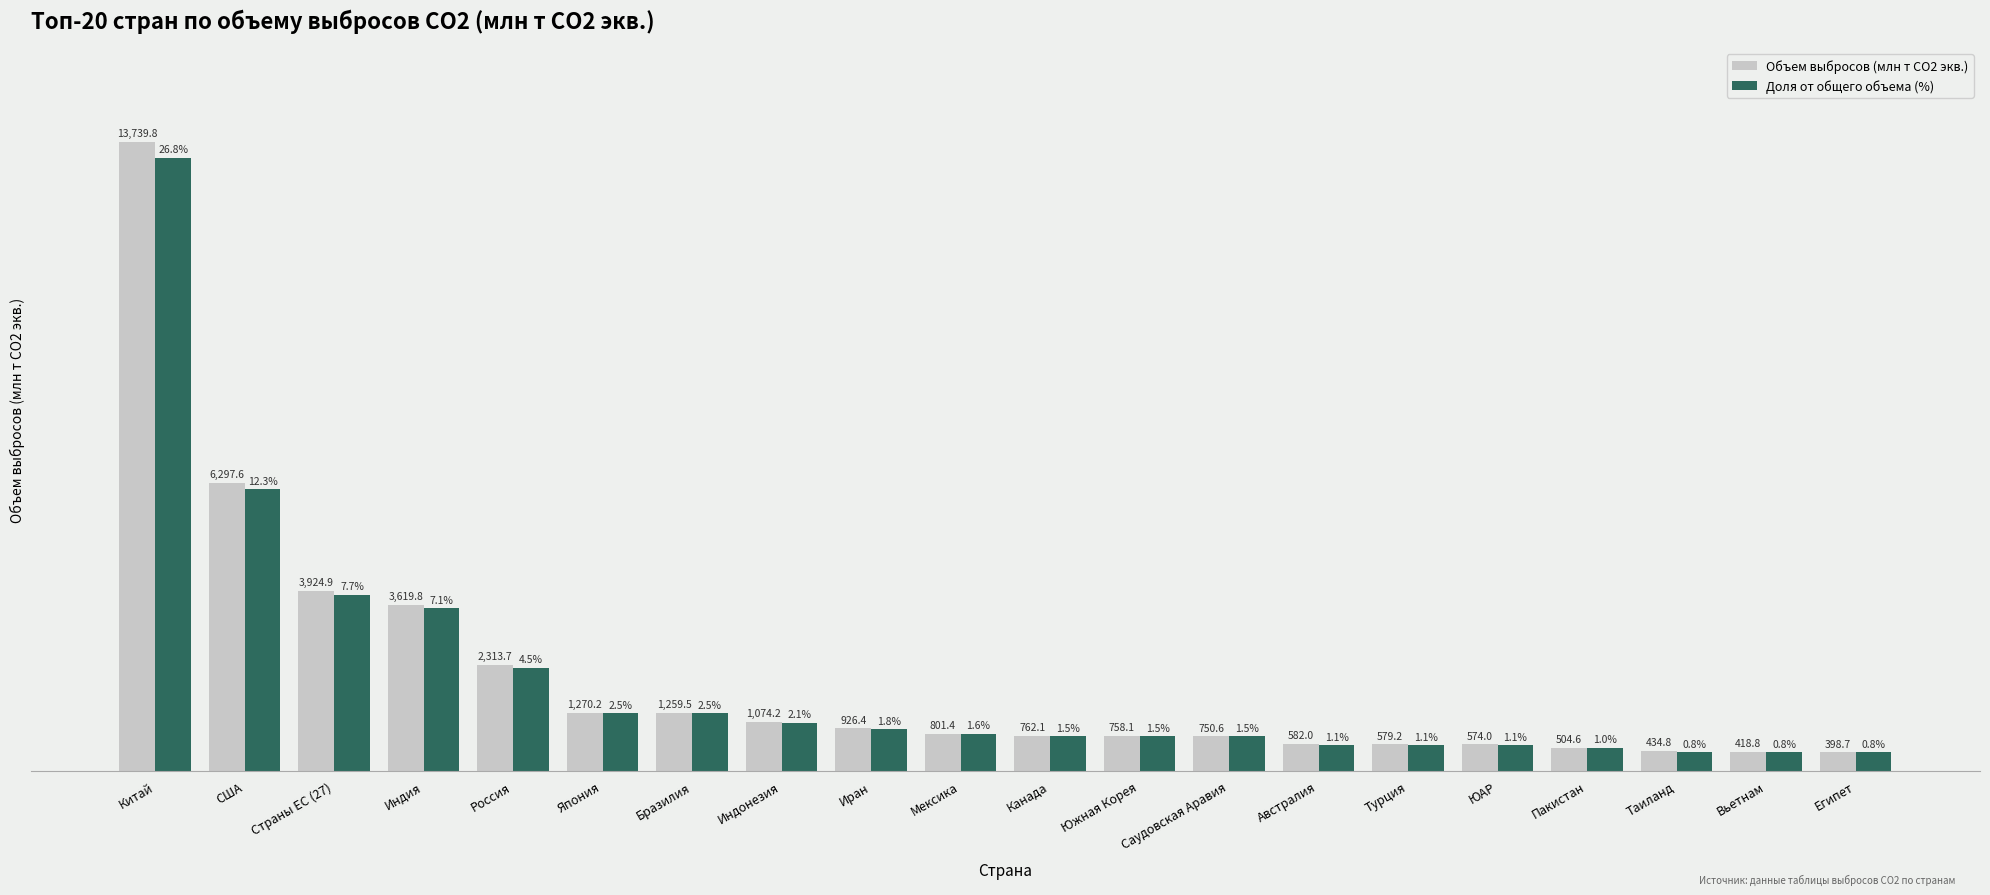

Where does the Доля от общего объема (%) series first go above 800?

Китай